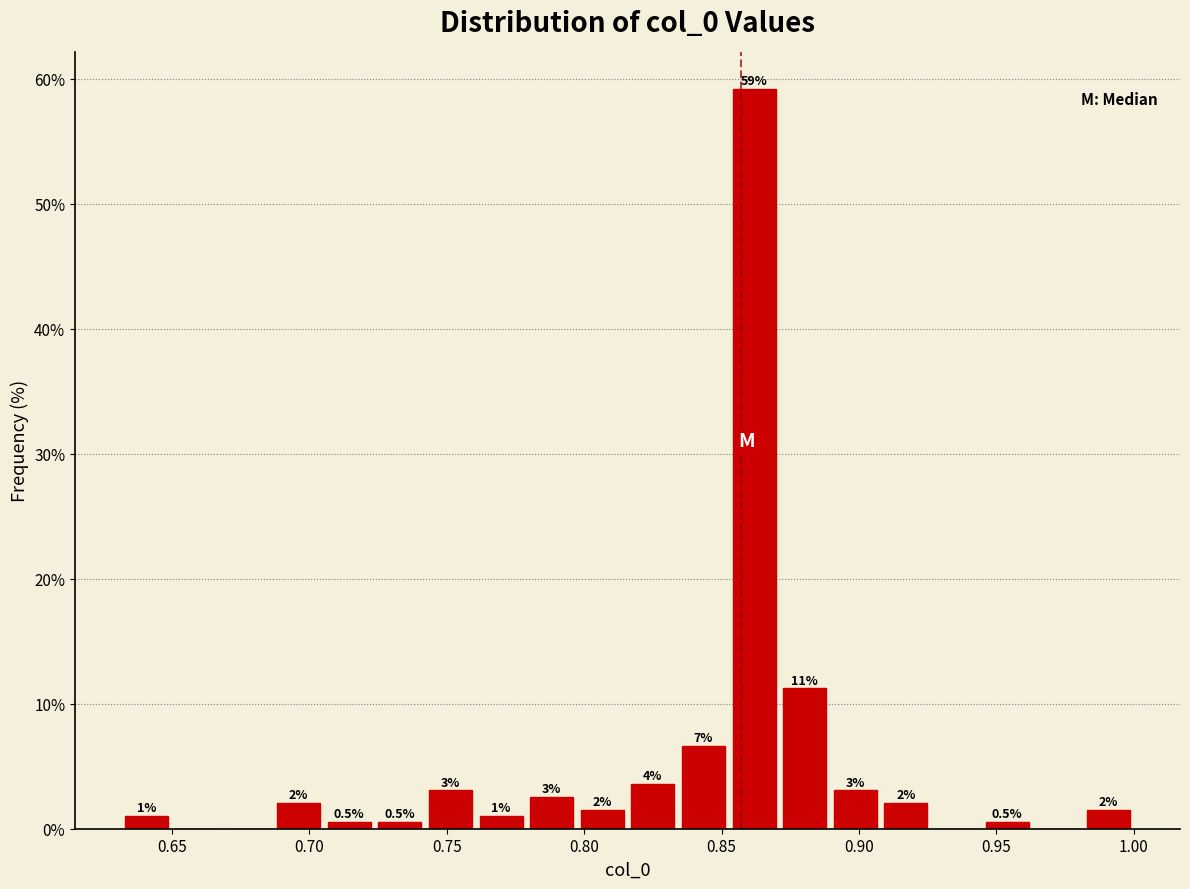

Read against the x-axis, roughly where is the centre of the tallest bar?

0.860